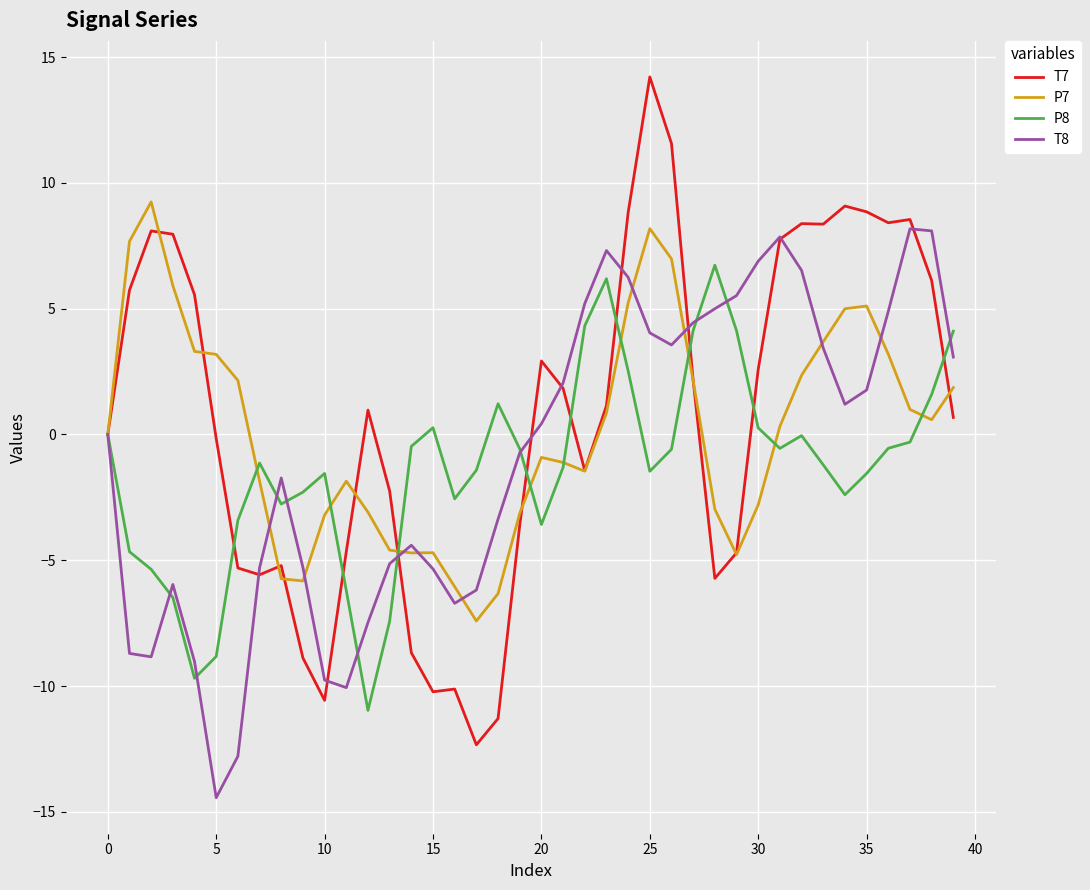

Which series has the largest range (max minus min)?

T7